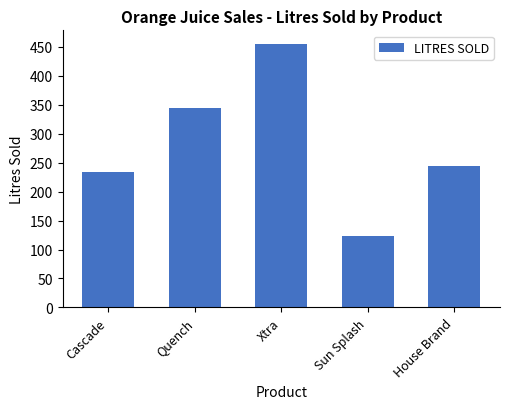

Which category has the highest value across all series?

Xtra